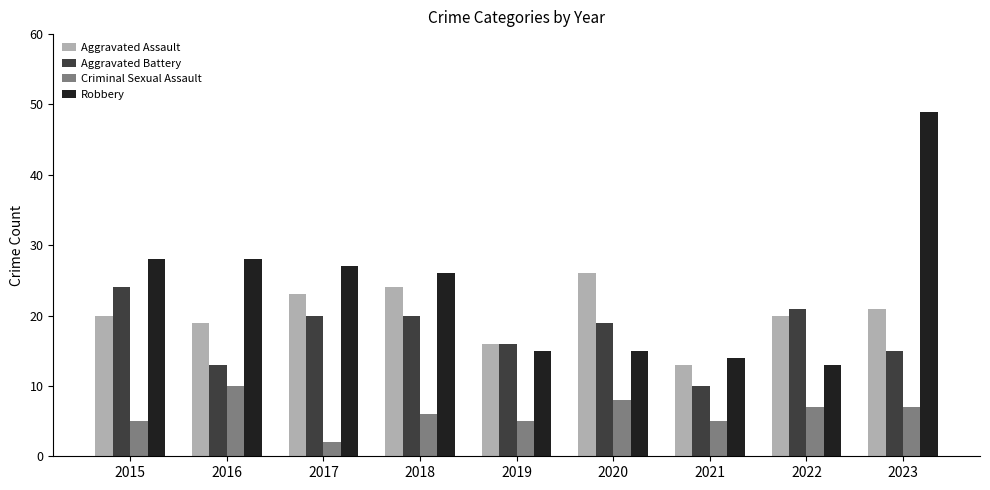

How many series are shown in this chart?

4